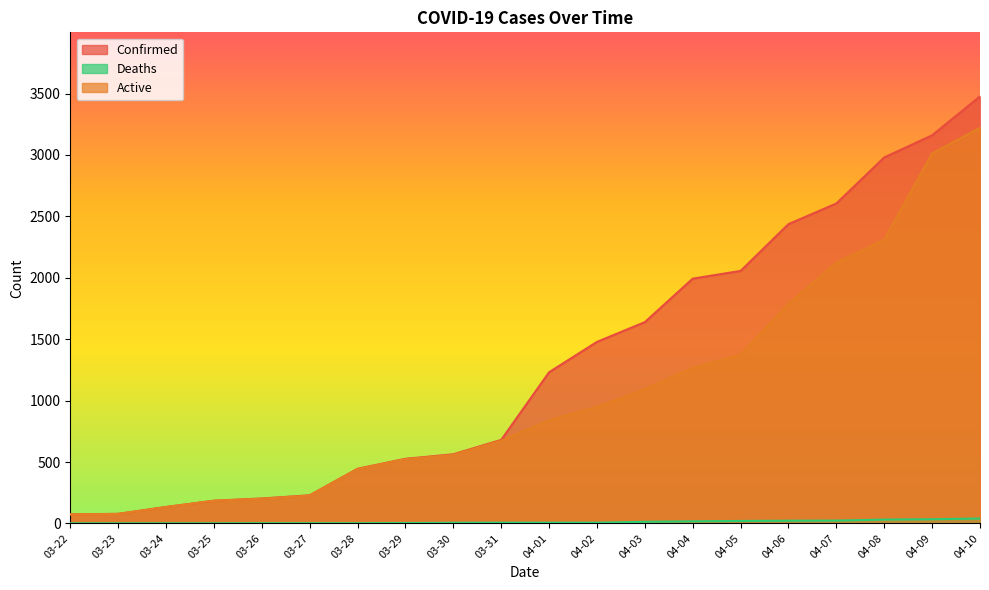

What position from the right is 03-31?

11